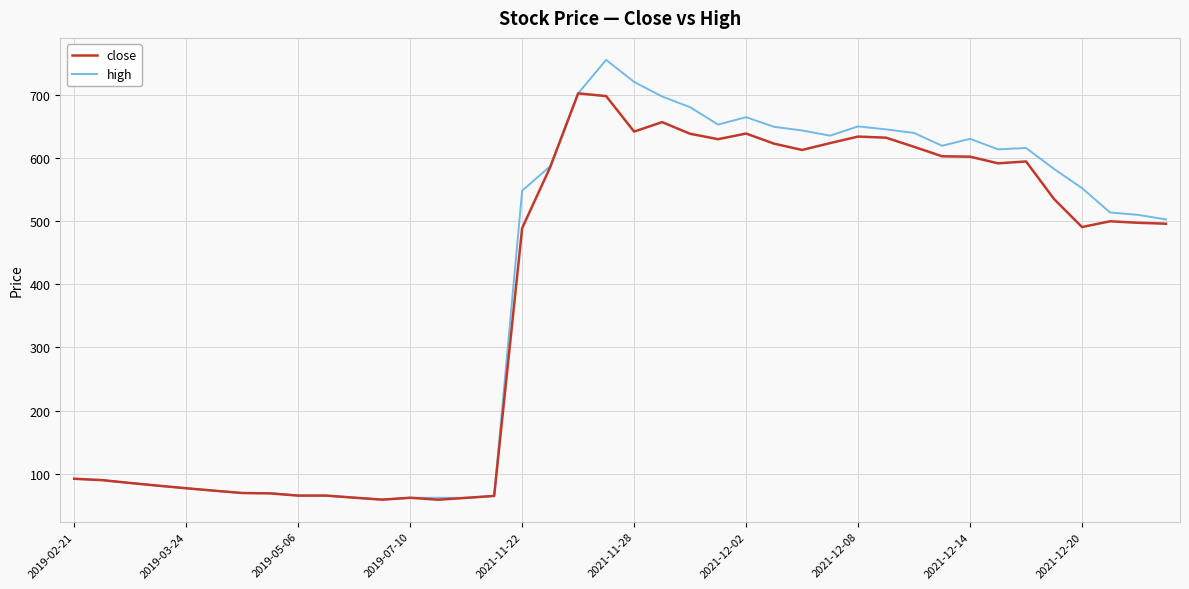

What is the greatest value displayed?

754.9